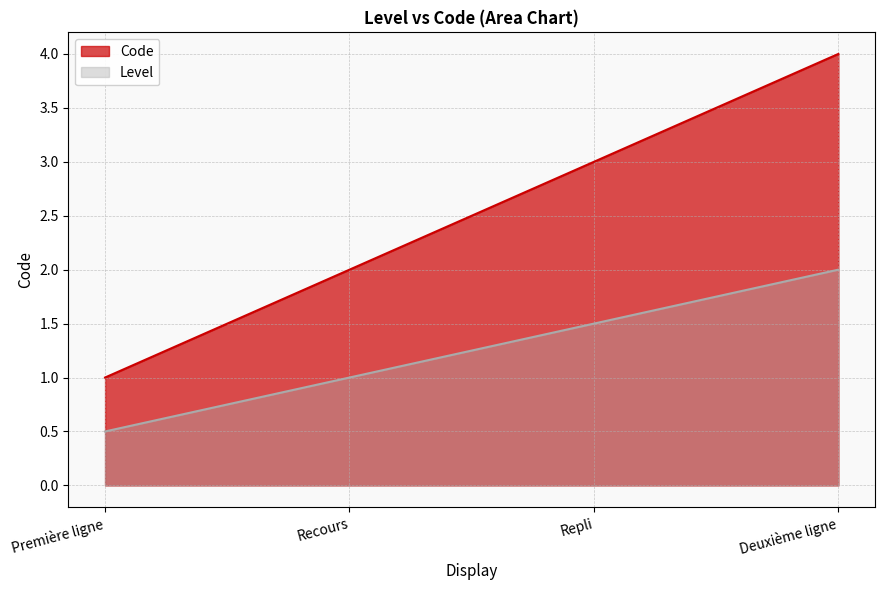

What is the difference between the values at Repli and Deuxième ligne?

1